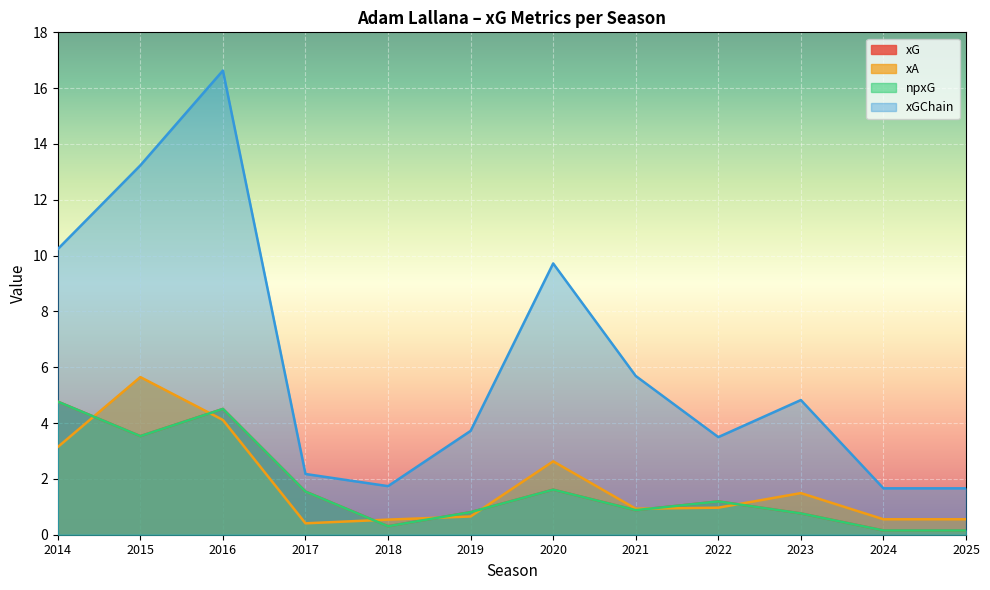

At which category is the sum across all series the highest?

2016